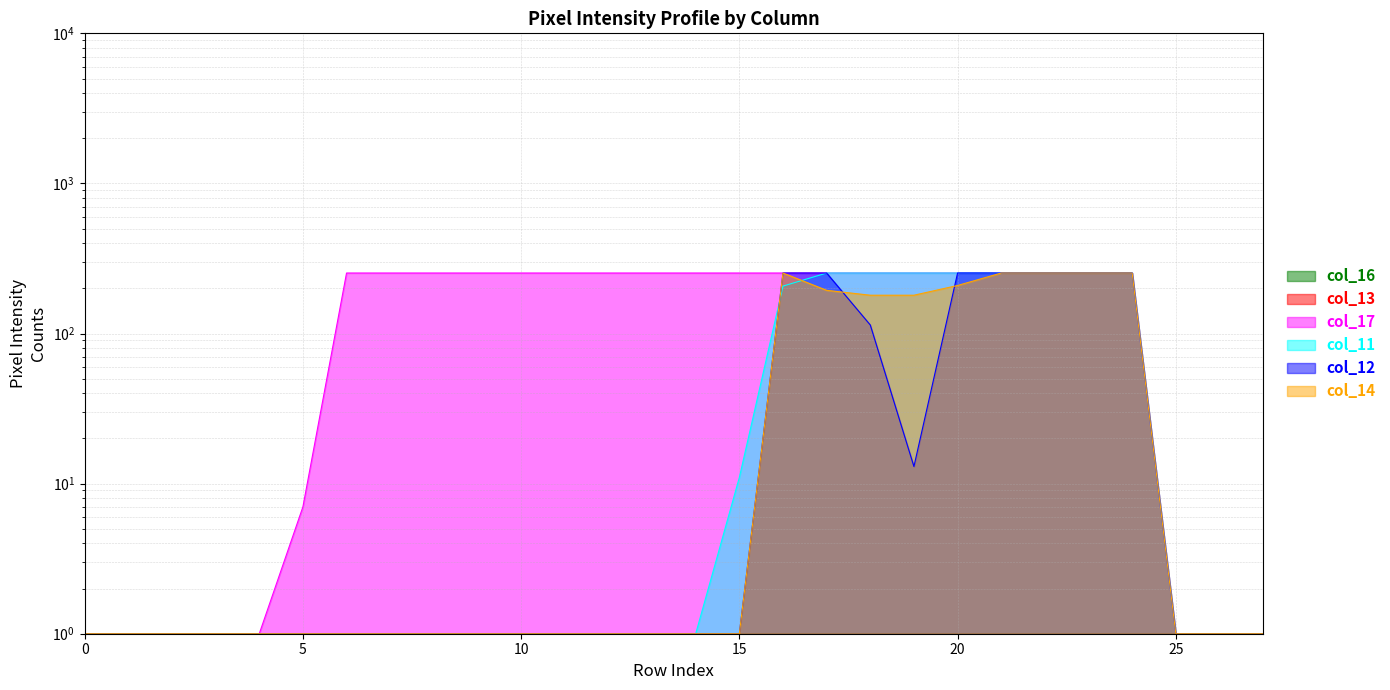

What is the value of the col_14 point at the 14th from the left?

1